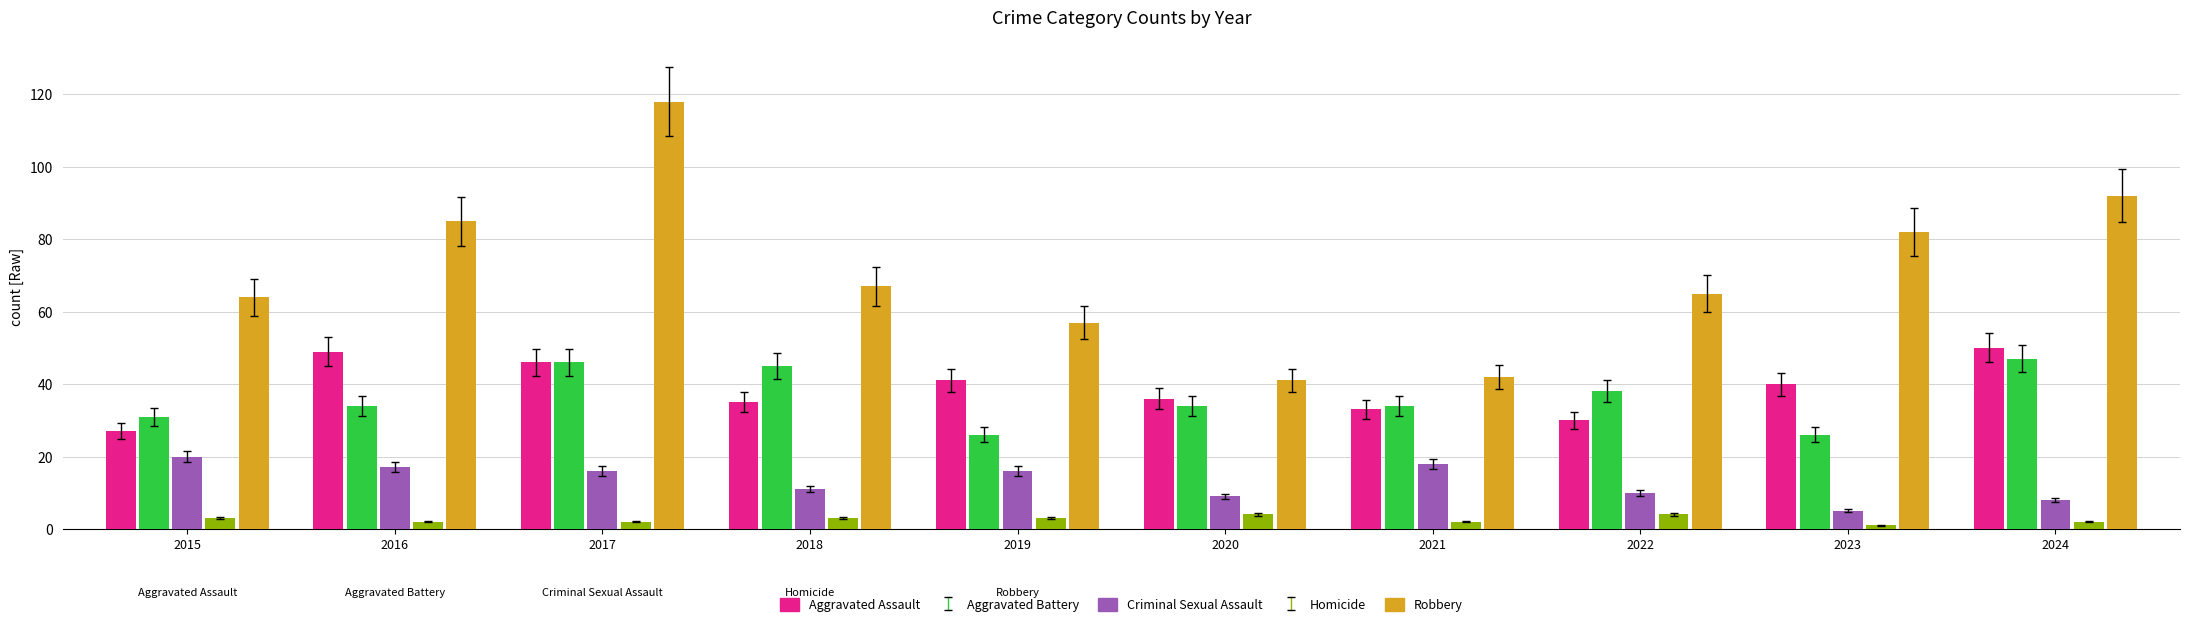

What is the average value of the Aggravated Battery series?

36